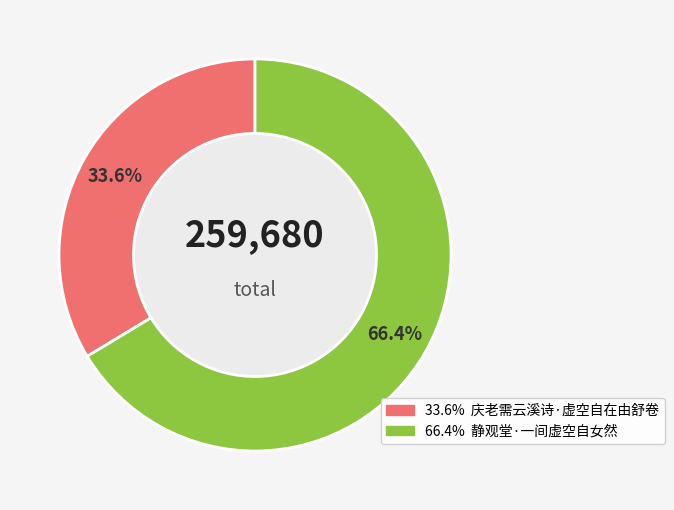

Does any single category account for the majority?

Yes